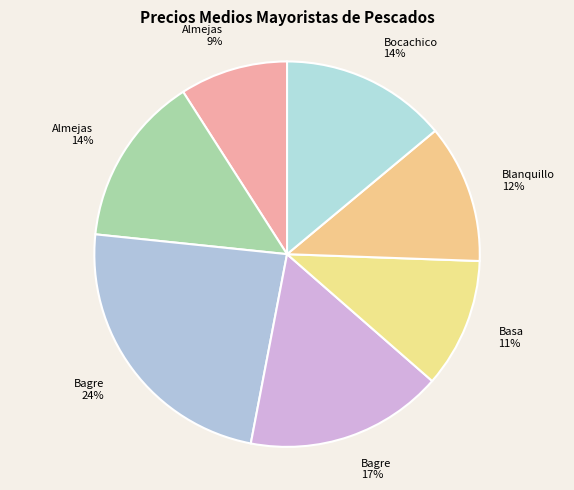

To the nearest percent, what is the difference between the largest and smallest slice percentages?

15%